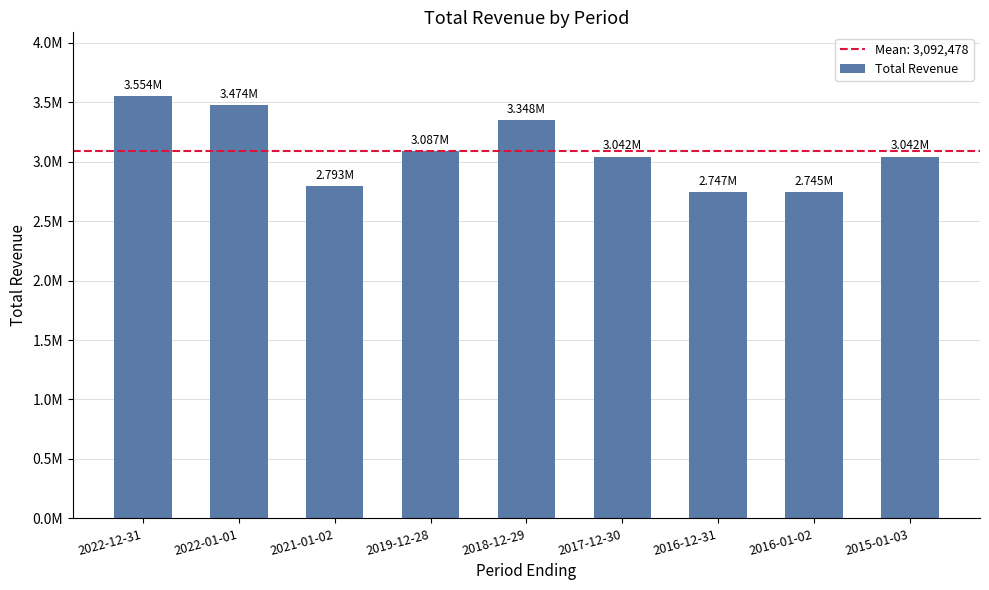

Are the bars horizontal?

No